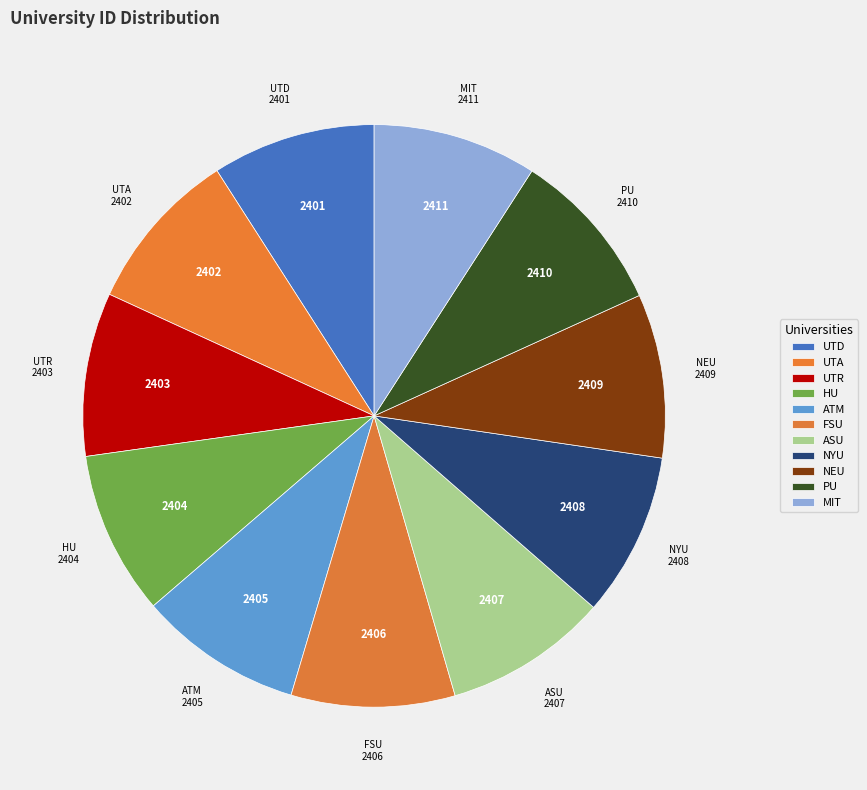

How many segments does this pie chart have?

11